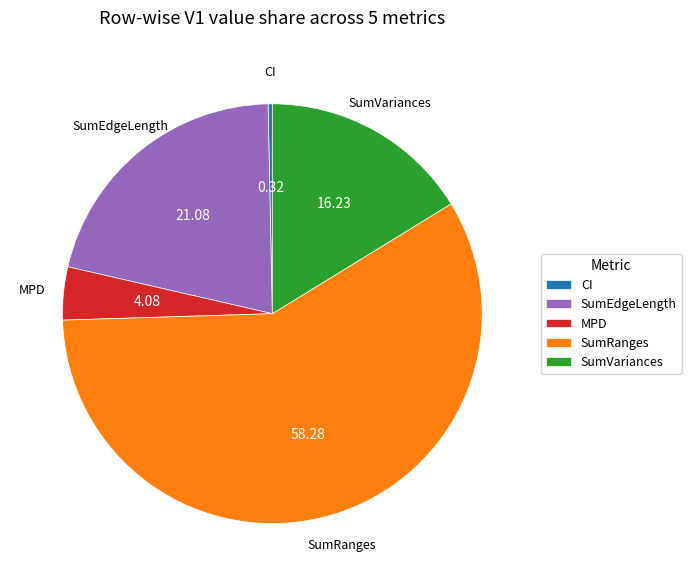

How many slices are in this pie chart?

5